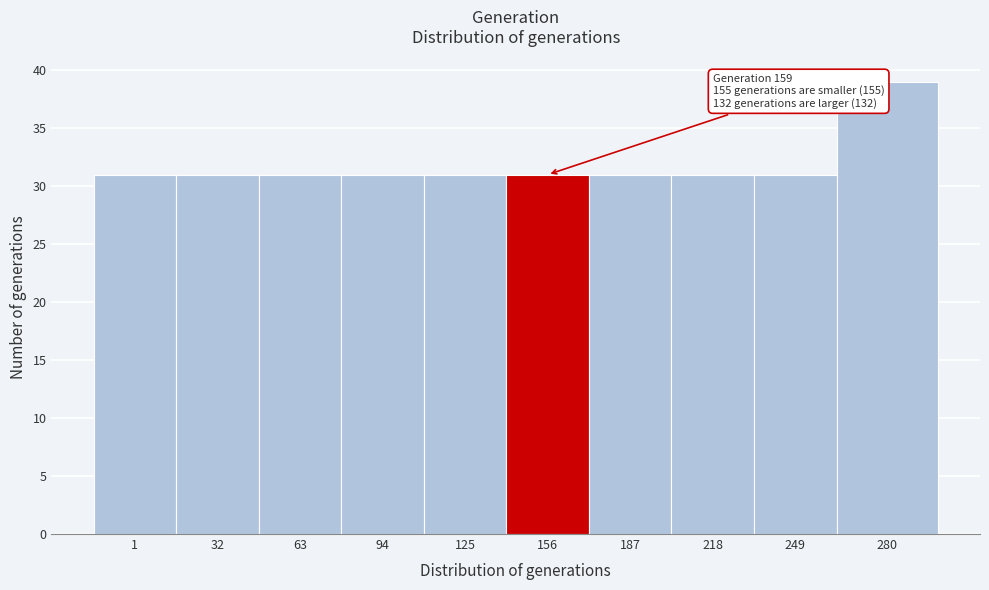

Reading right to left, transcribe all the data shown in this chart.

280=39	249=31	218=31	187=31	156=31	125=31	94=31	63=31	32=31	1=31